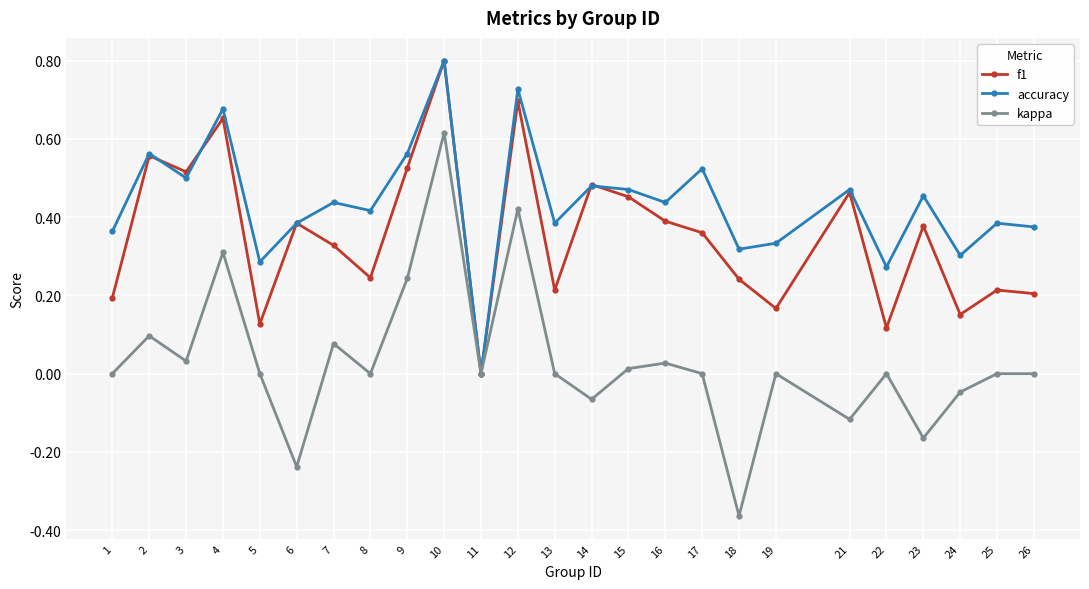

At which category does kappa reach its first local valley?

3